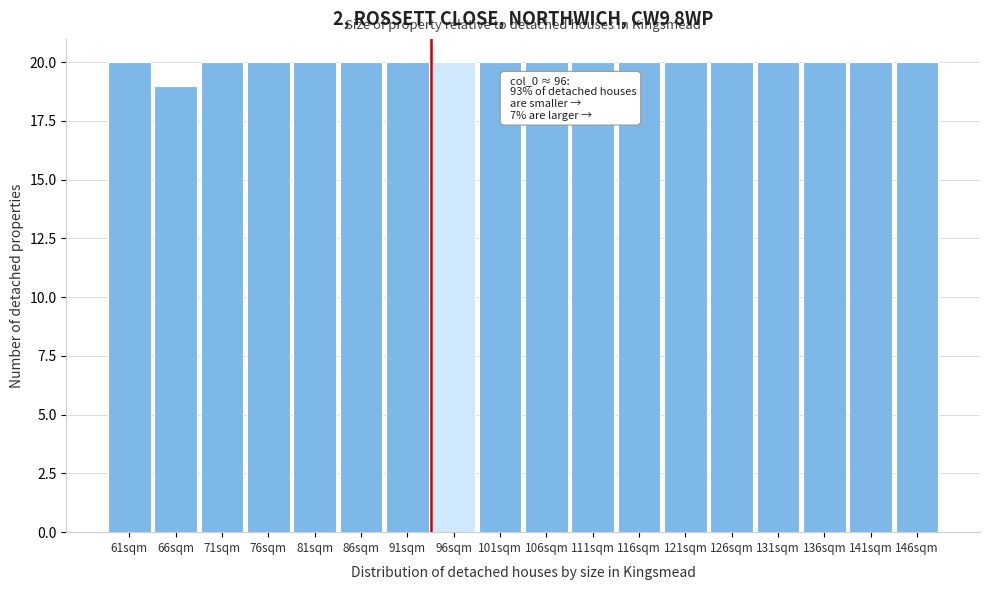

Reading left to right, what are all the values shown in this chart?

20	19	20	20	20	20	20	20	20	20	20	20	20	20	20	20	20	20